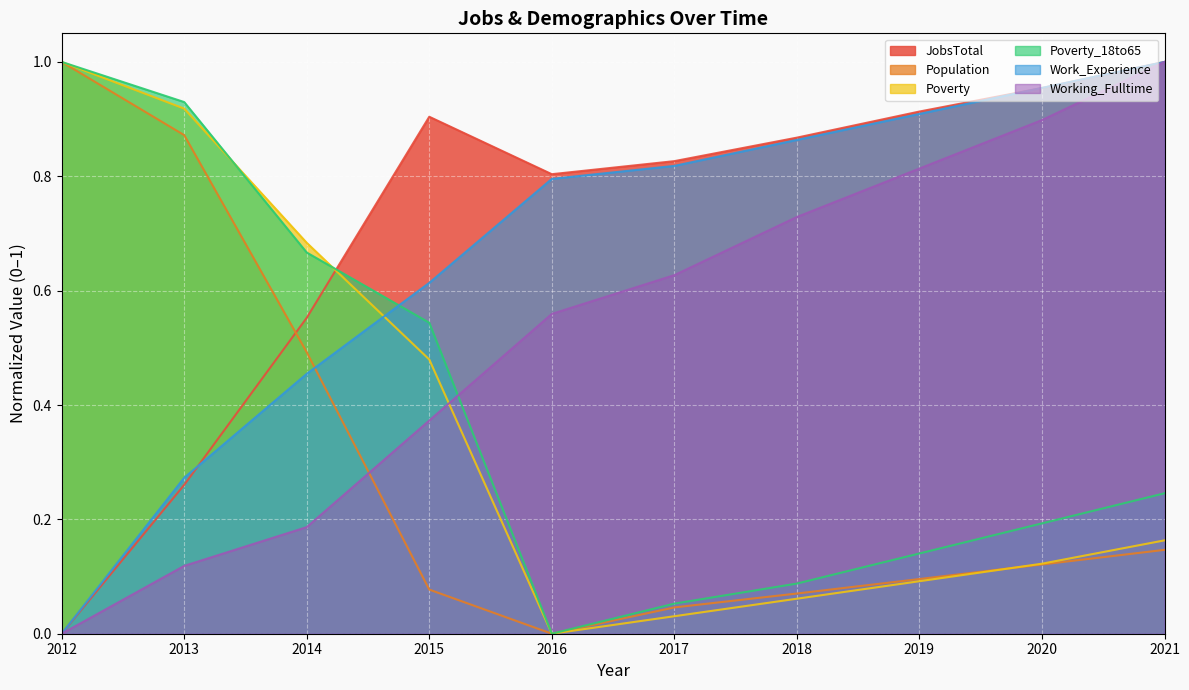

How many data points in JobsTotal are above 0?

9